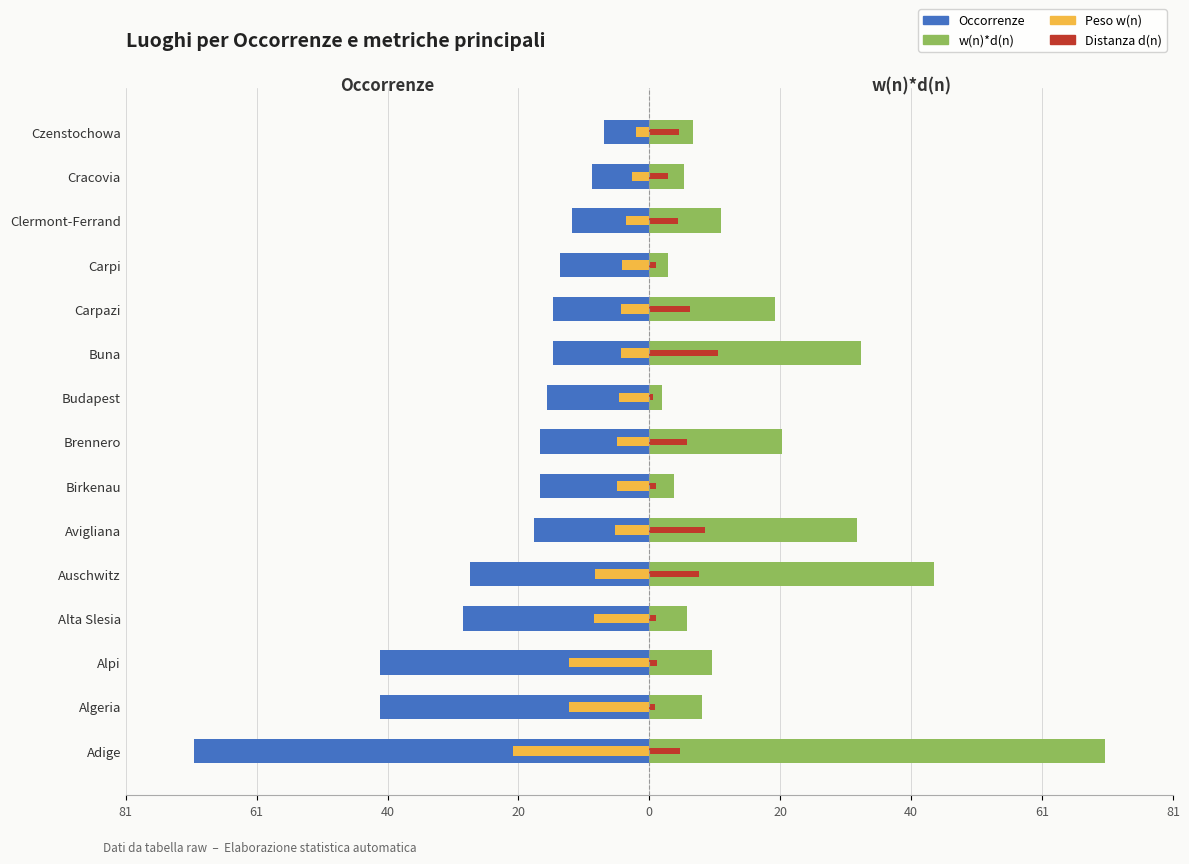

What is the minimum value for Occorrenze?

-71.0